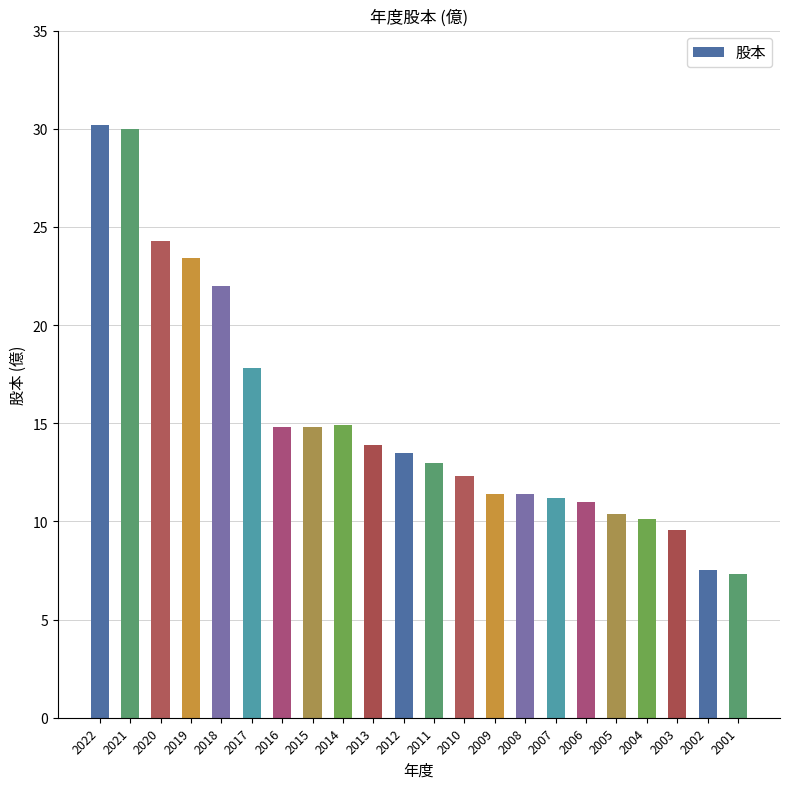

True or false: the data shows 5.7 at 2009.

False